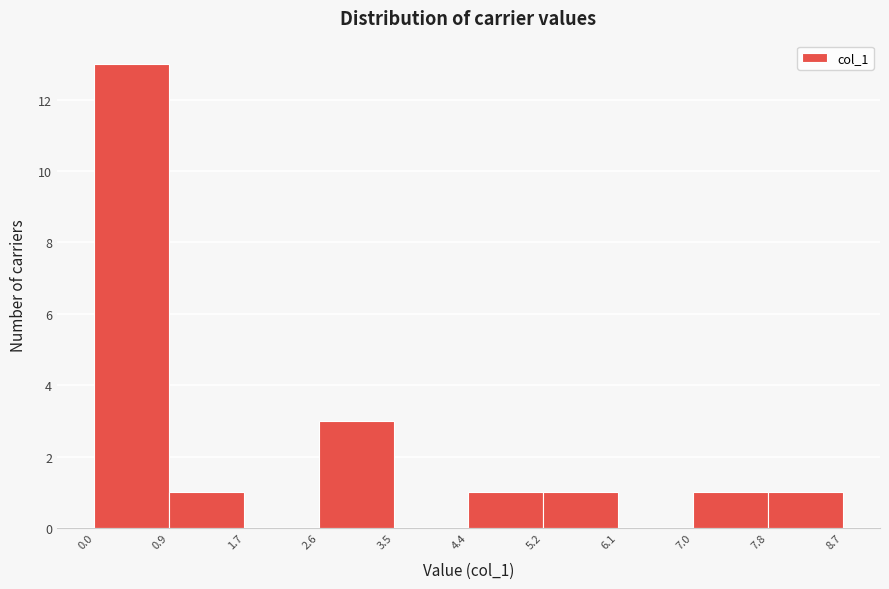

Over which range of the x-axis is the bar tallest?

0.0 to 0.9